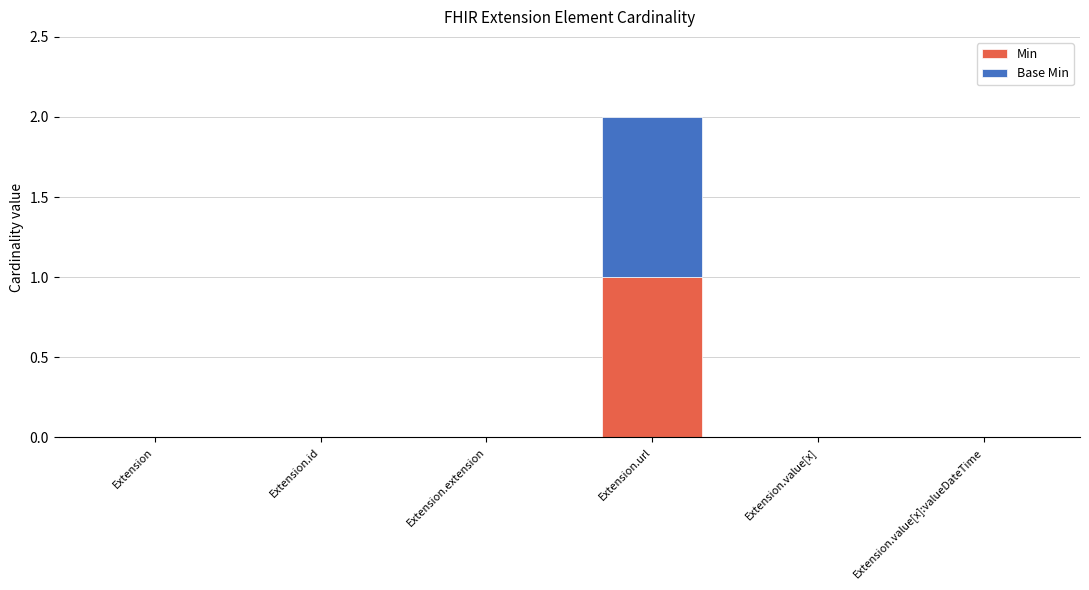

The Min series shows 0 at Extension.value[x]:valueDateTime. True or false?

True